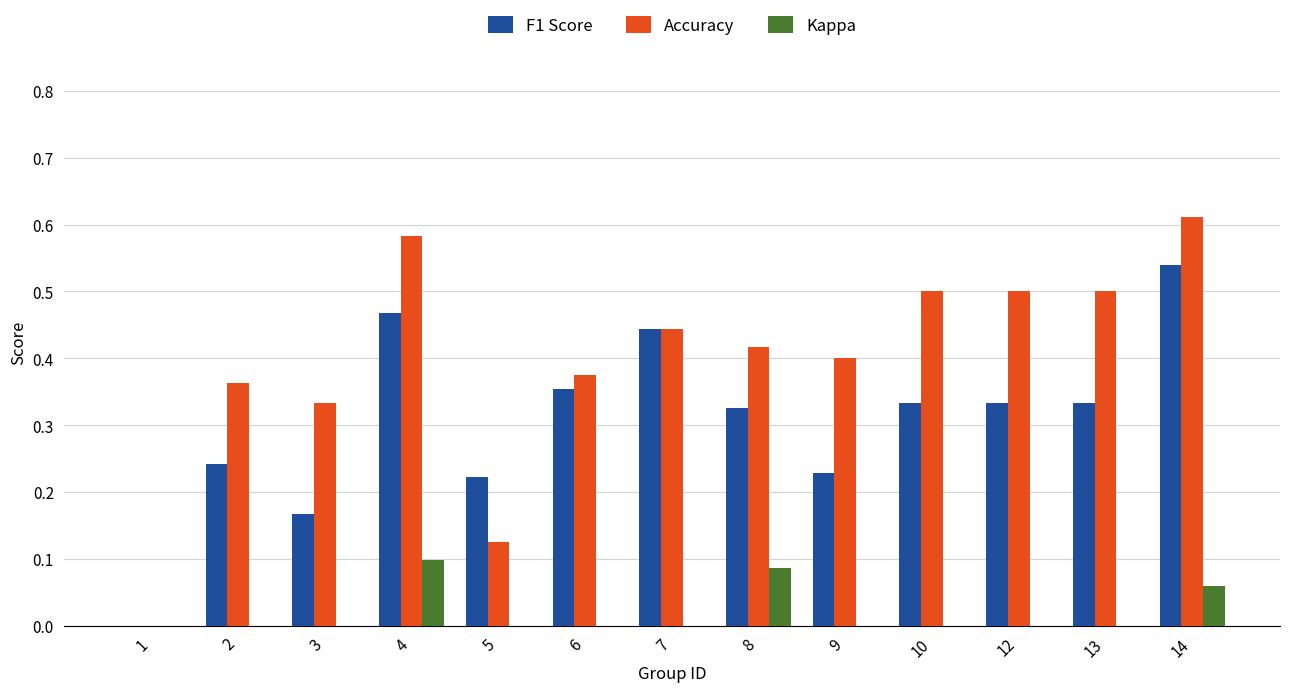

Where is Accuracy nearest to the value 0?

1